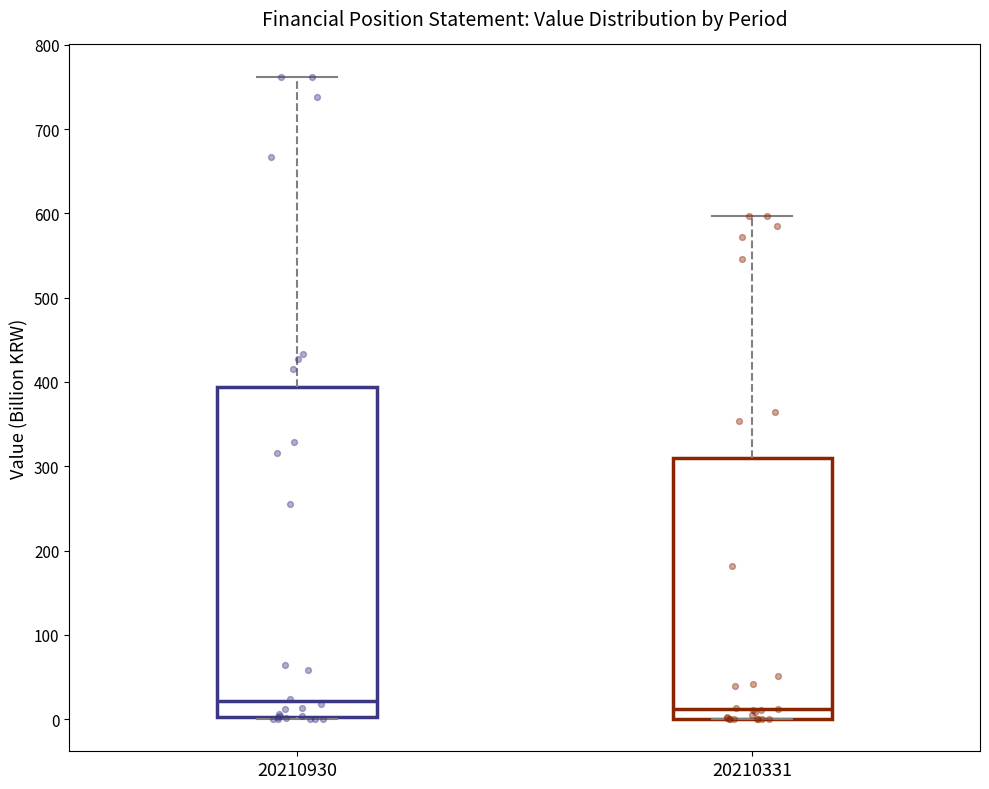

Where is the upper edge of the box at x = 20210331 on the y-axis? The values are not printed on the chart, so give them approximately, as read against the axis.

310